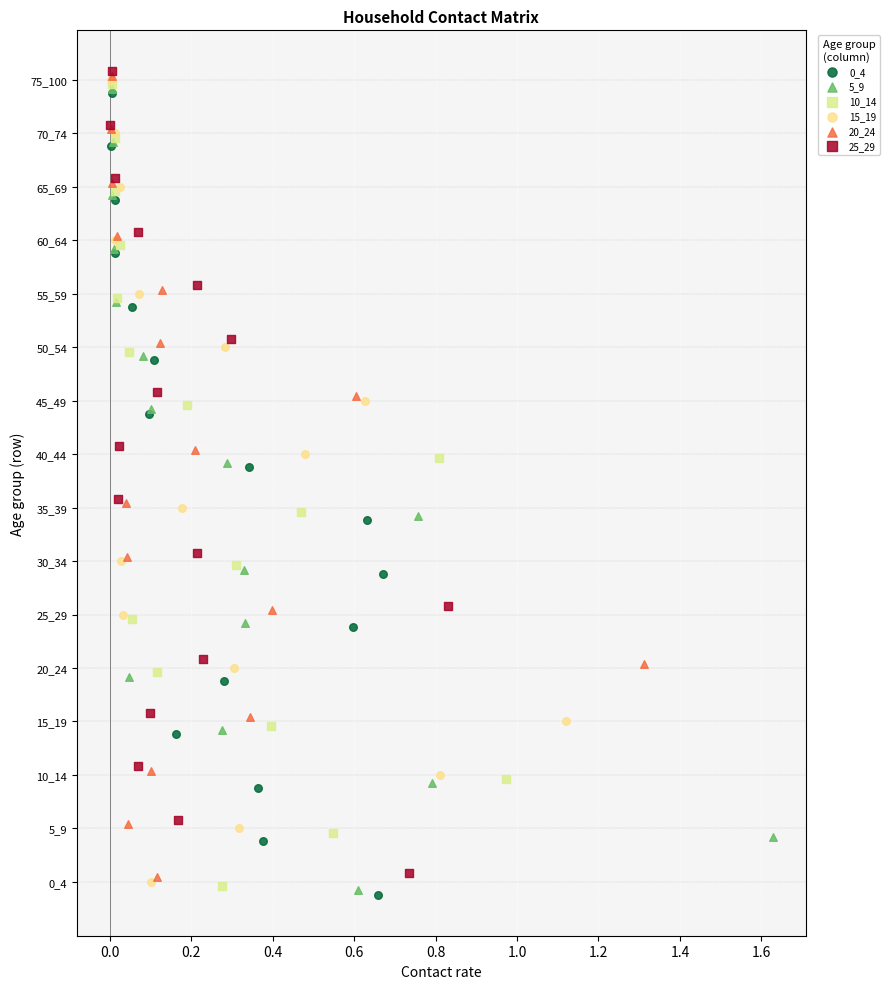

What are all the series names shown in the legend?

0_4, 5_9, 10_14, 15_19, 20_24, 25_29